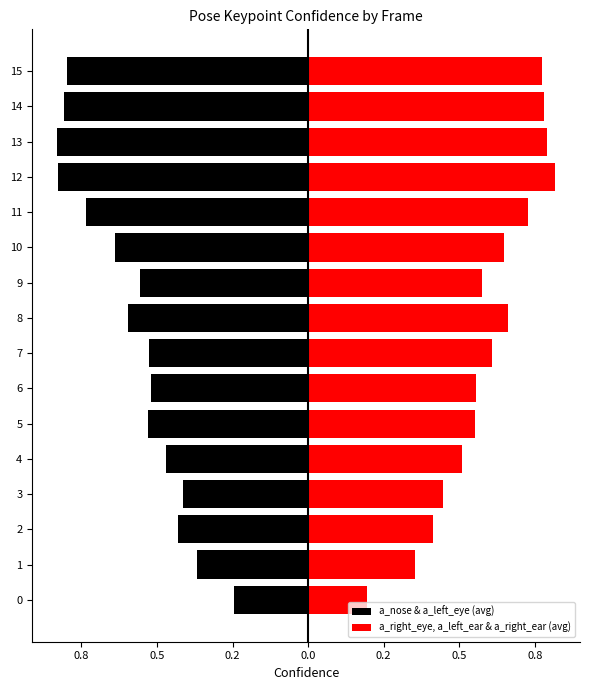

Which category has the highest value across all series?

12